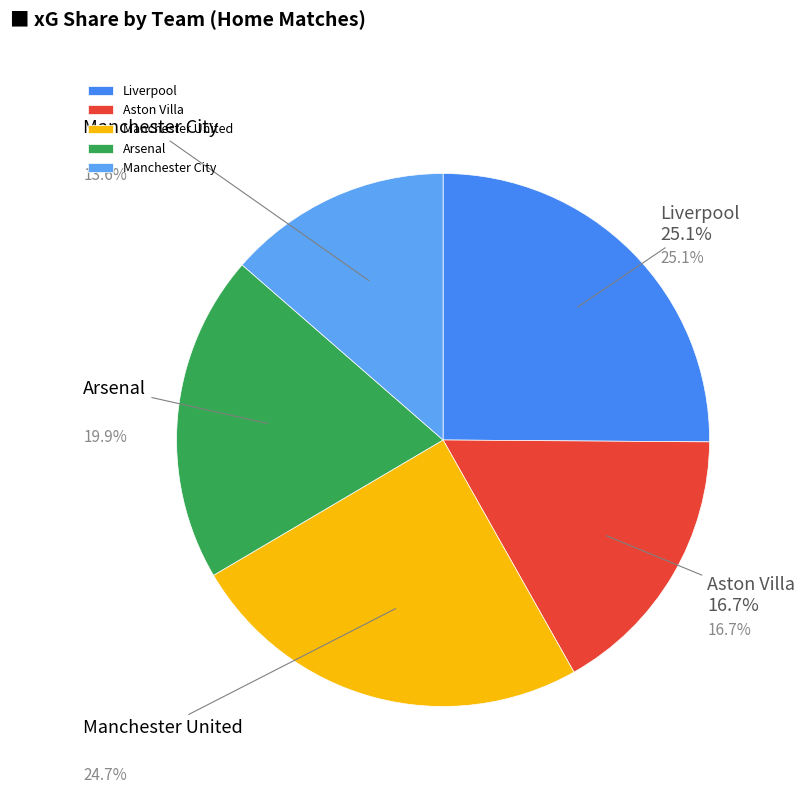

Does Aston Villa account for over 50% of the chart?

No